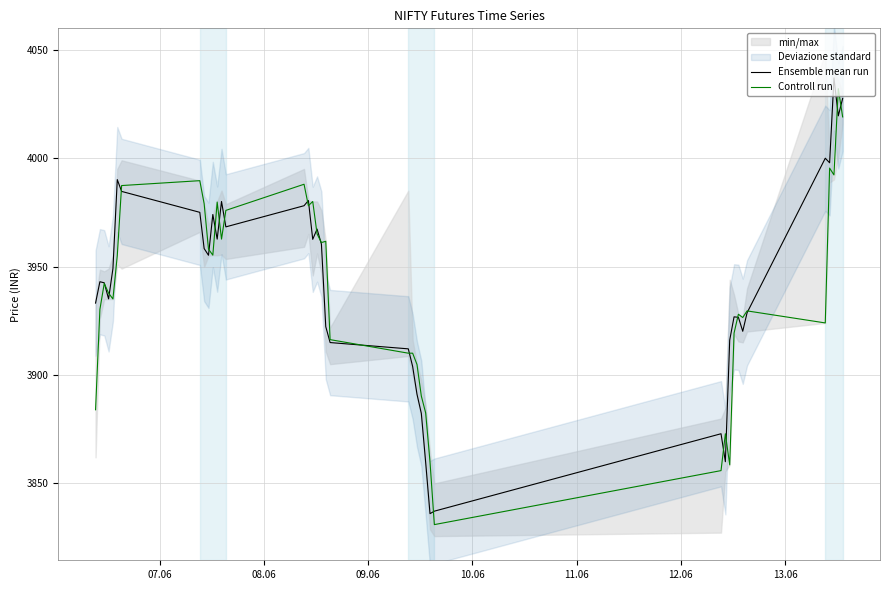

What is the minimum value for Ensemble mean run?

3836.1